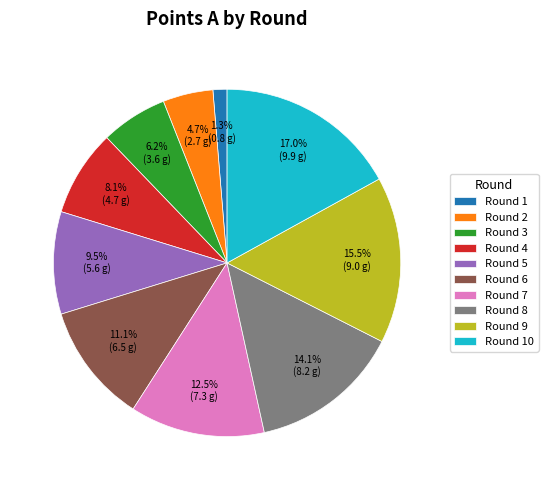

What percentage is NOT represented by Round 3?

93.8%